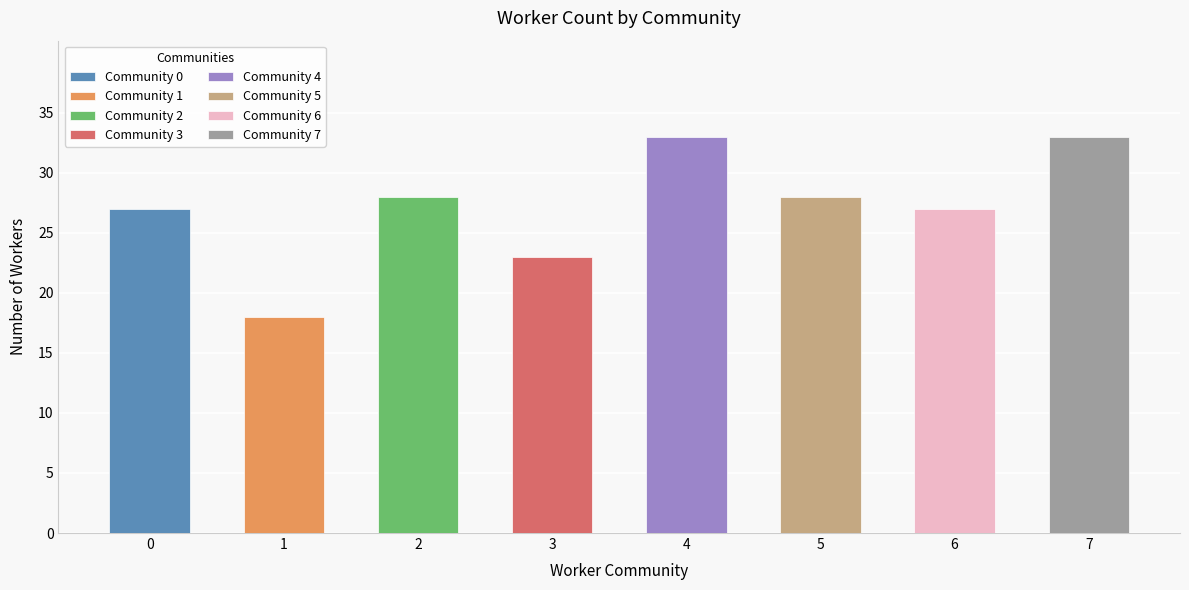

Approximately how many times larger is the value at 7 compared to 3?

1.4